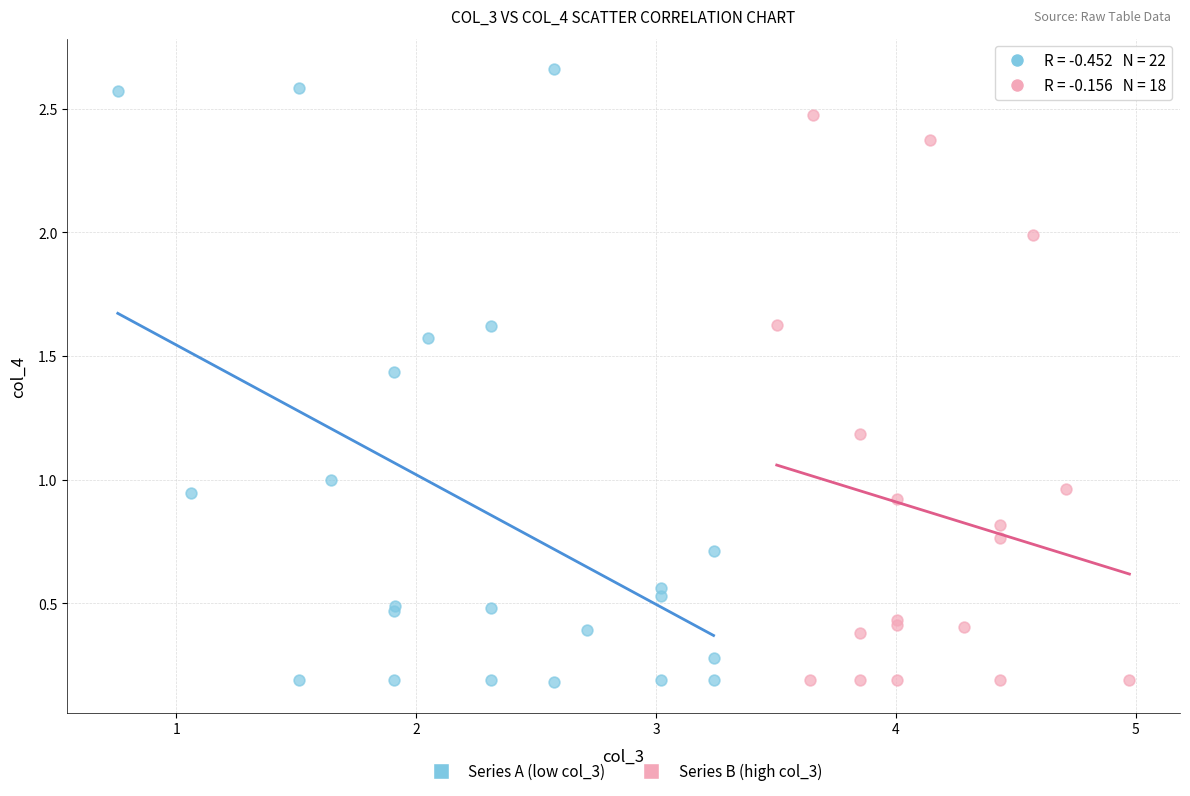

Which series has the largest Y range (max minus min)?

Series A (low col_3)